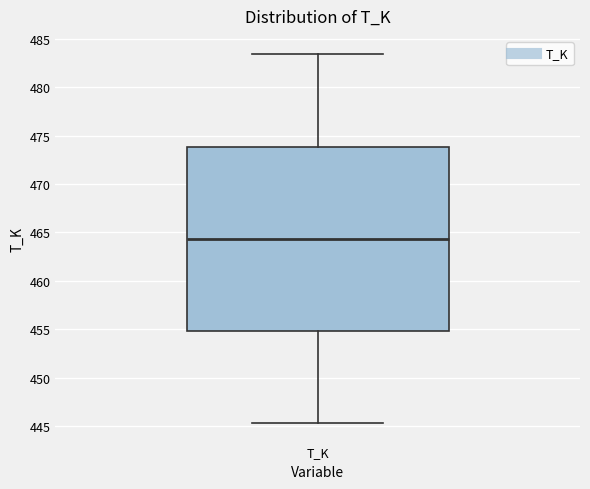

Where does the upper whisker of the box for T_K end on the y-axis? The values are not printed on the chart, so give them approximately, as read against the axis.

483.5